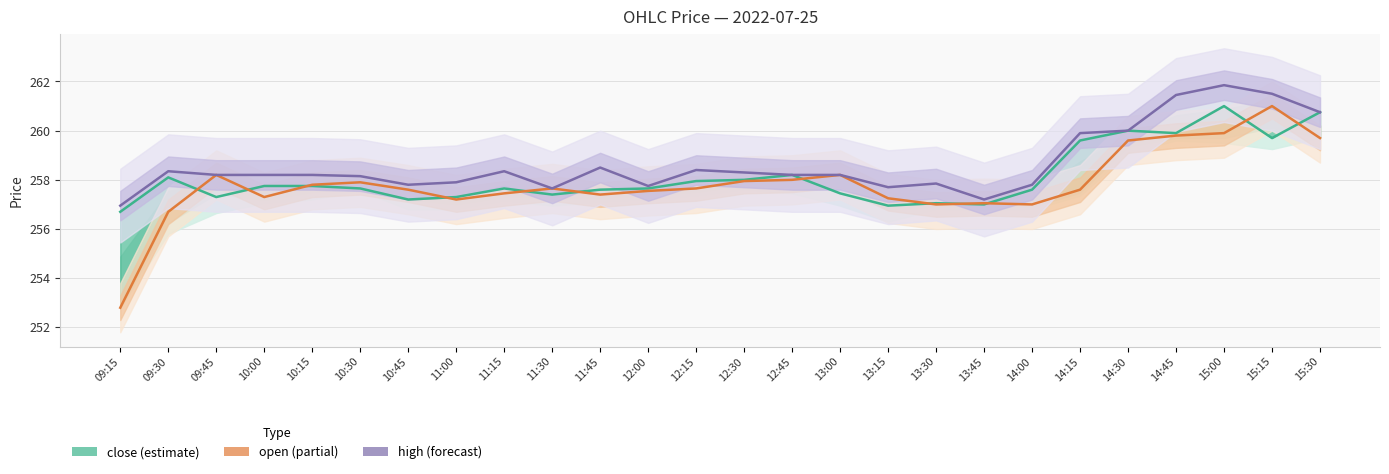

What is the difference between the maximum and minimum values in the high (forecast) series?

4.9